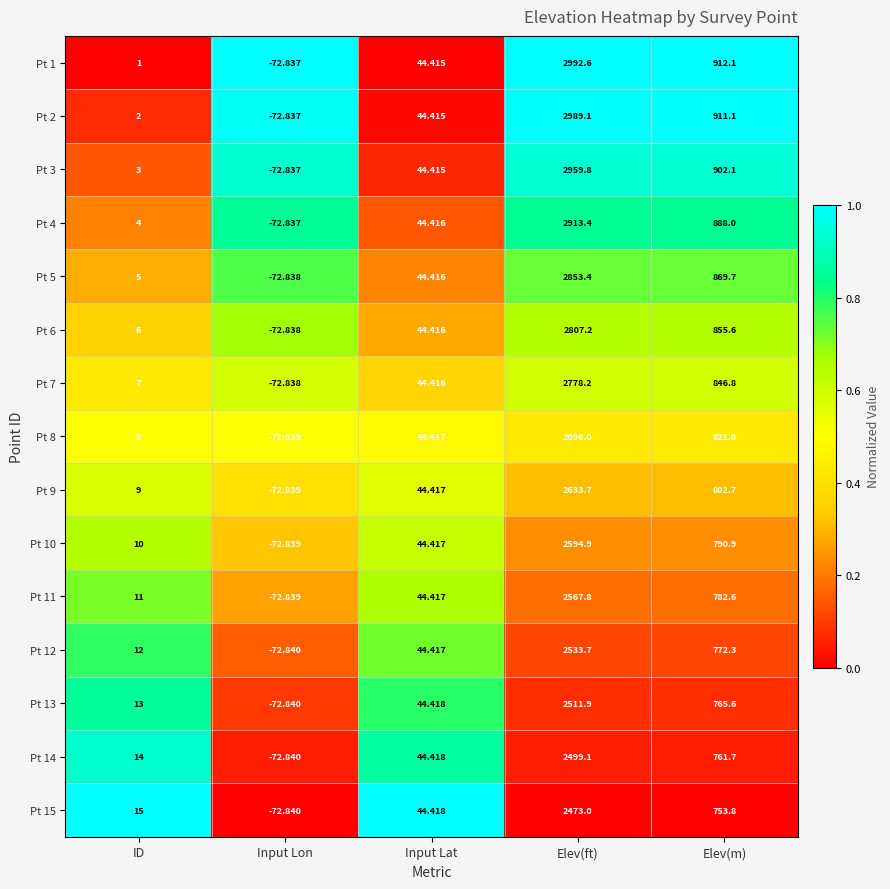

Is the value of Pt 13 at ID greater than the value of Pt 3 at Elev(m)?

No